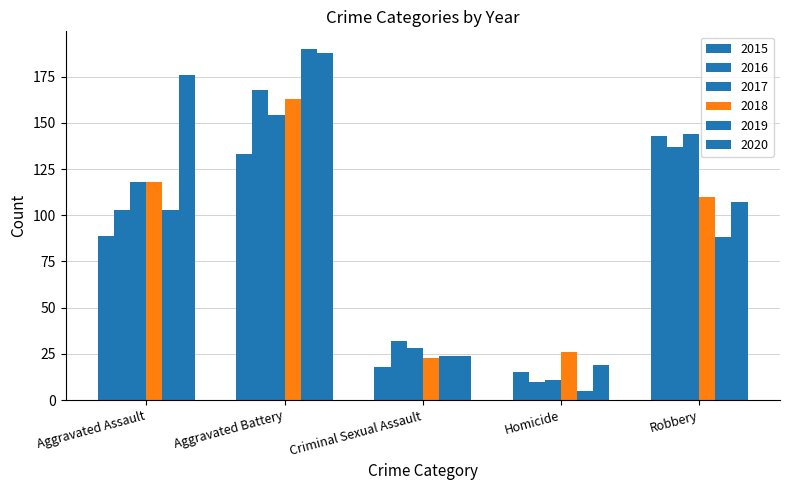

How many data points in 2019 are less than 88?

2